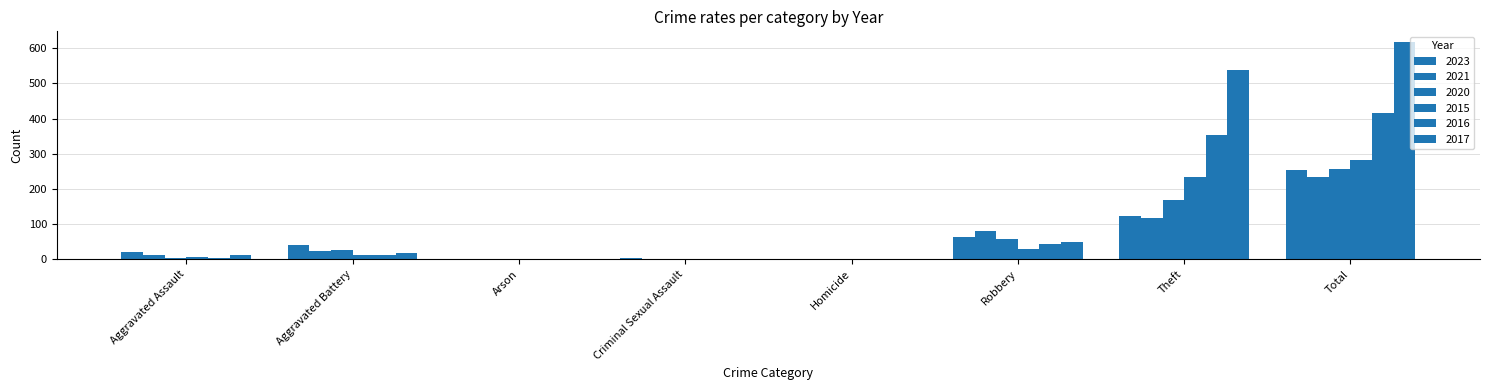

Count the number of data series in this chart.

6